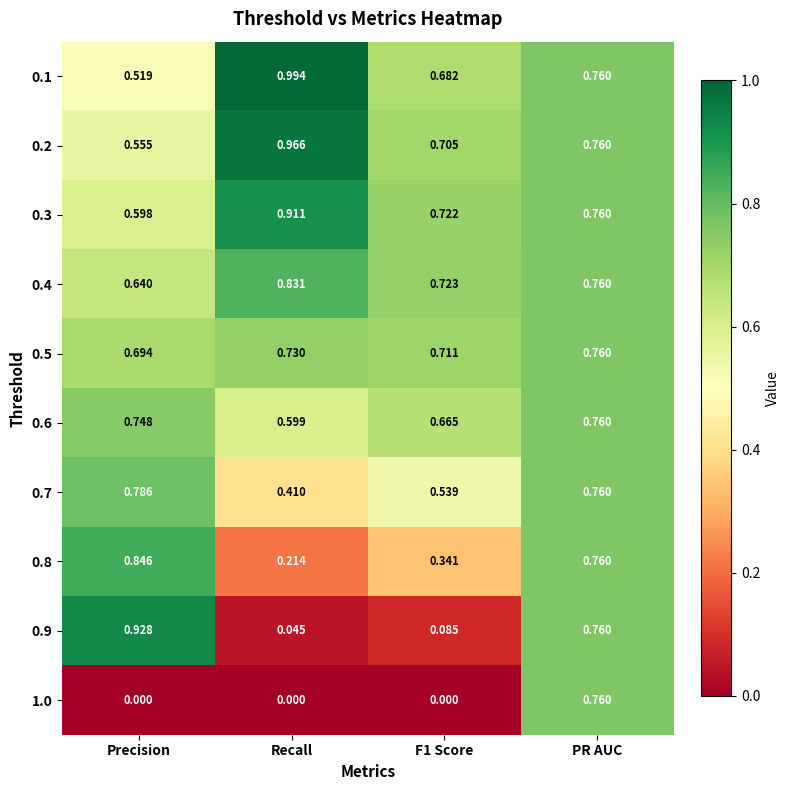

Is the value of 0.7 at Recall greater than the value of 0.3 at F1 Score?

No